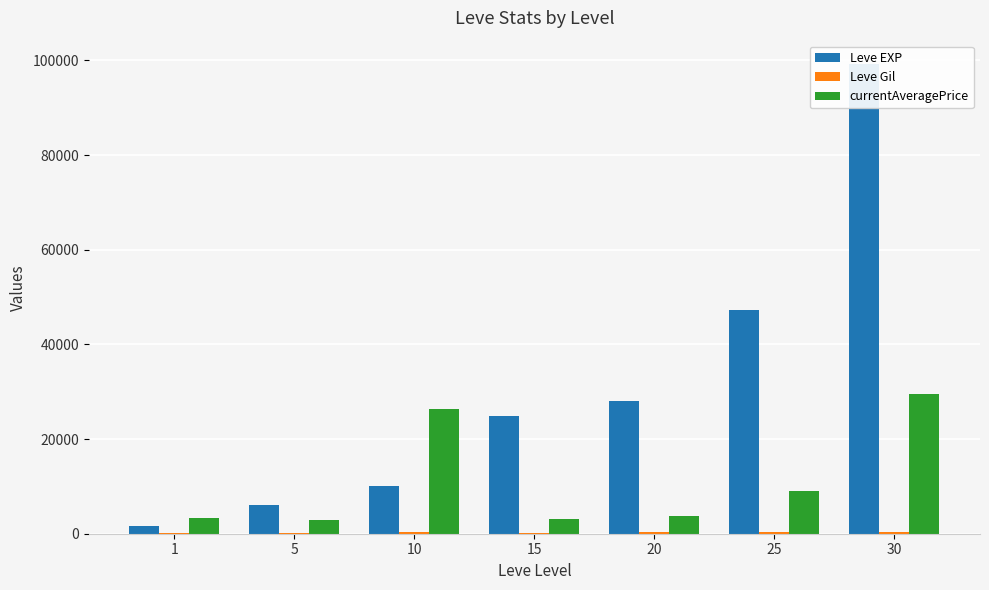

How many distinct data groups are displayed?

3